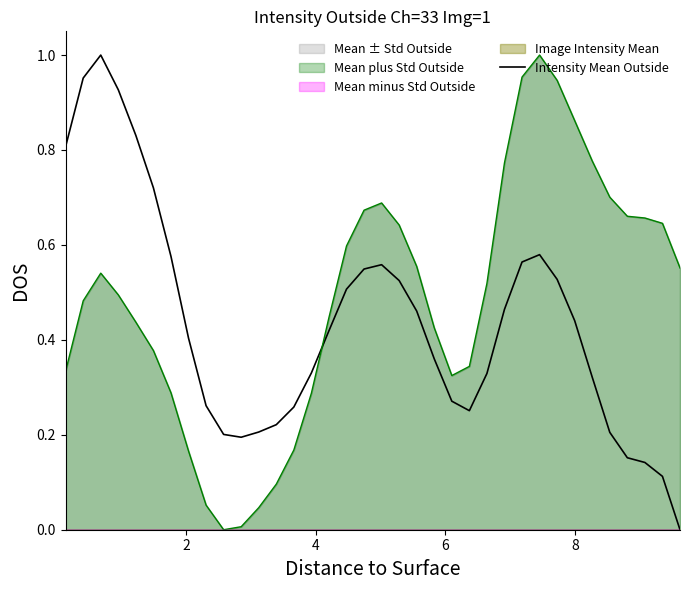

How many points are higher than both their immediate neighbors (excluding endpoints)?

3